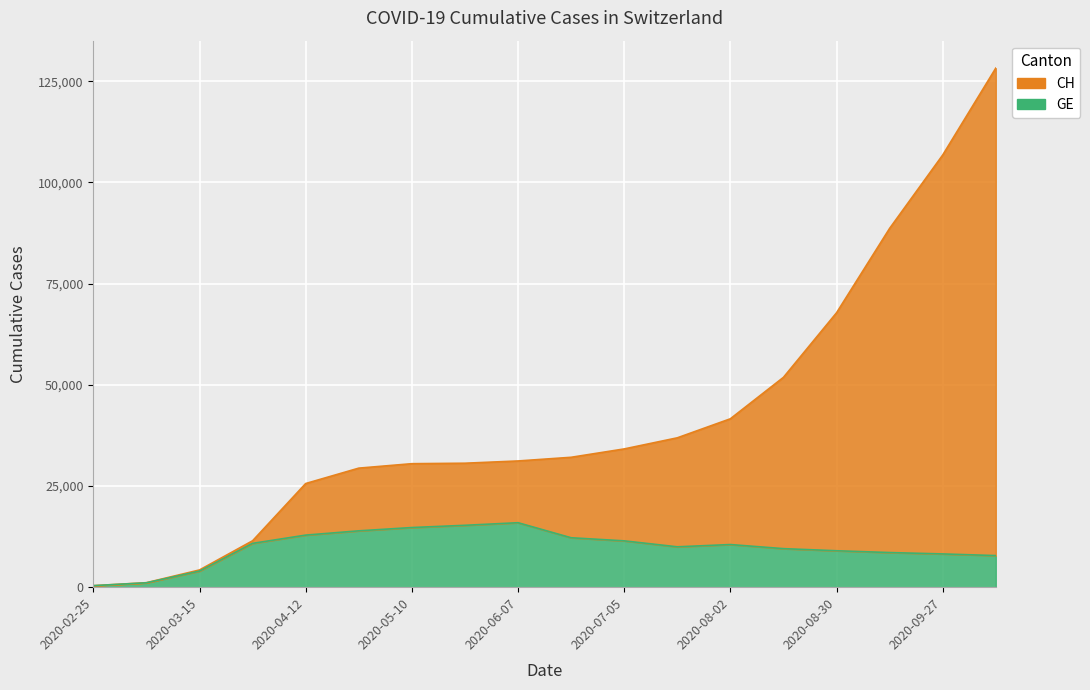

At which category does GE reach its first local valley?

2020-07-19